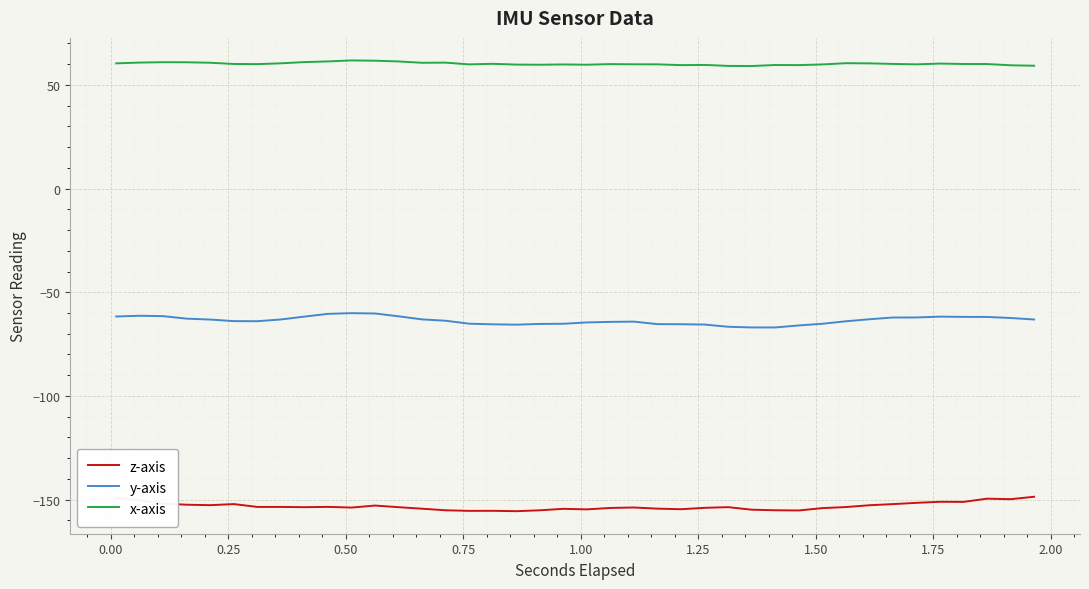

What is the difference between the maximum and minimum values in the z-axis series?

7.0